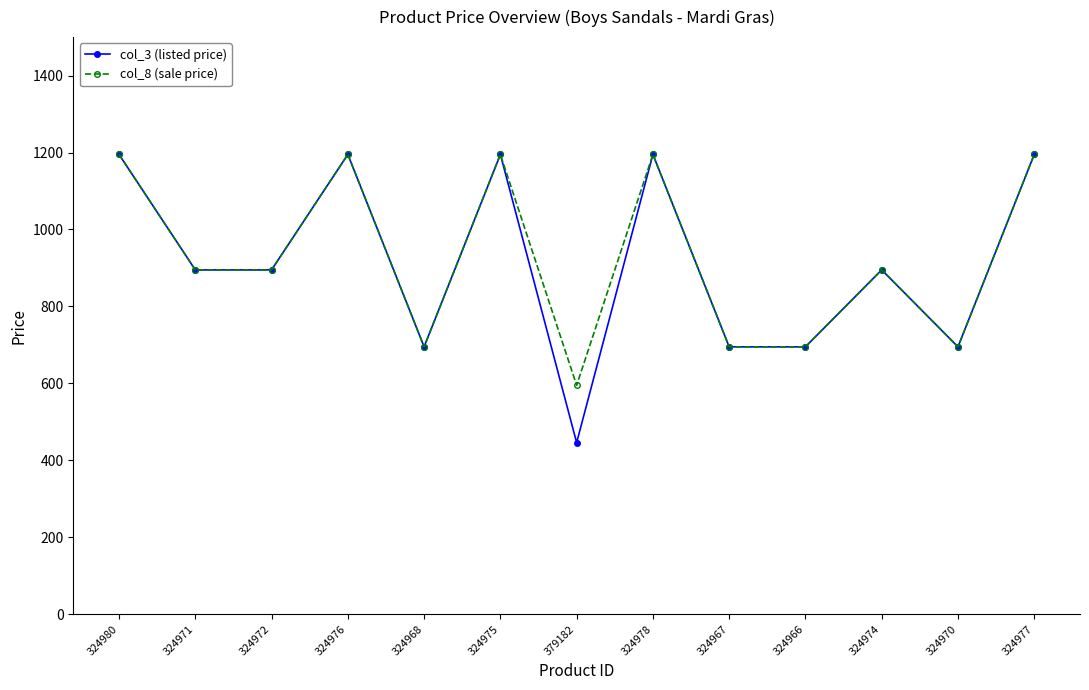

The col_3 (listed price) series shows 1855 at 324975. True or false?

False